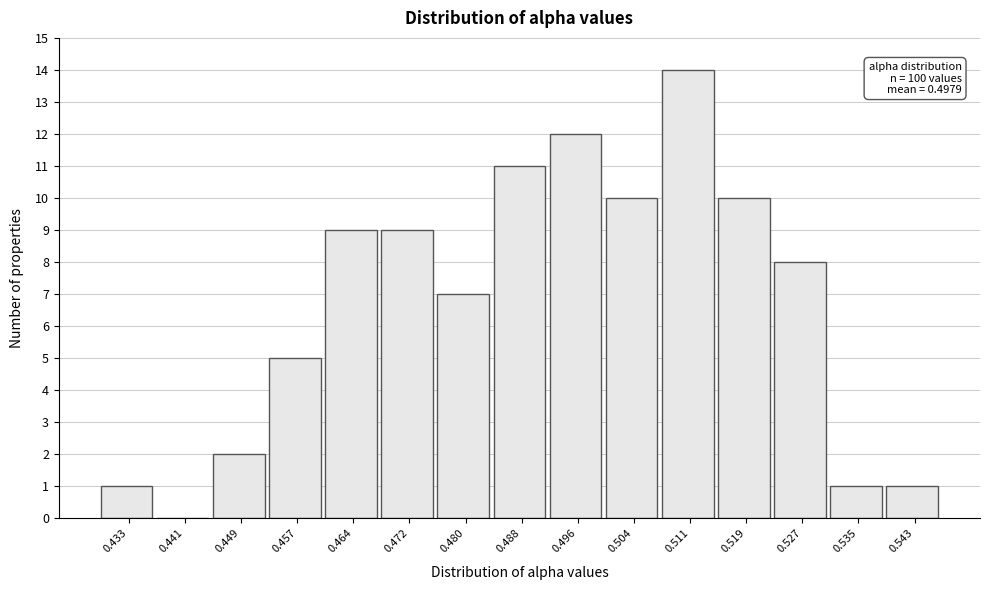

Reading left to right, list all the values displayed in this chart.

0.433=1	0.441=0	0.449=2	0.457=5	0.464=9	0.472=9	0.480=7	0.488=11	0.496=12	0.504=10	0.511=14	0.519=10	0.527=8	0.535=1	0.543=1